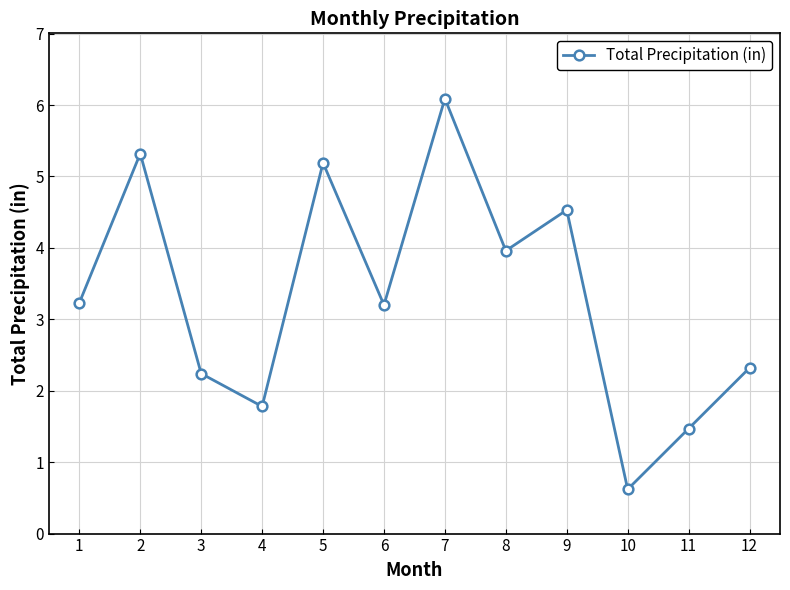

Where is the first local minimum?

4